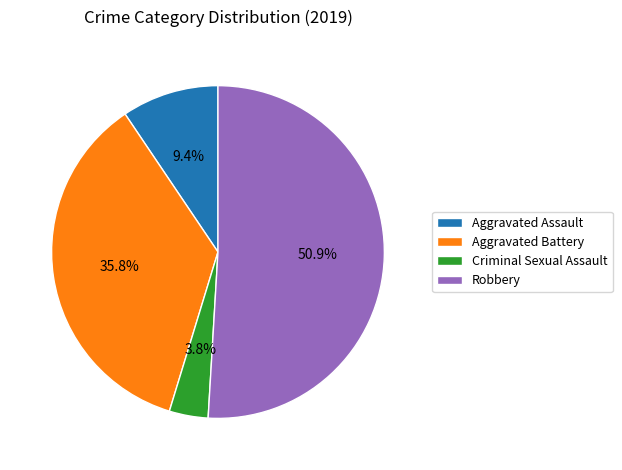

Count the number of slices in the pie.

4